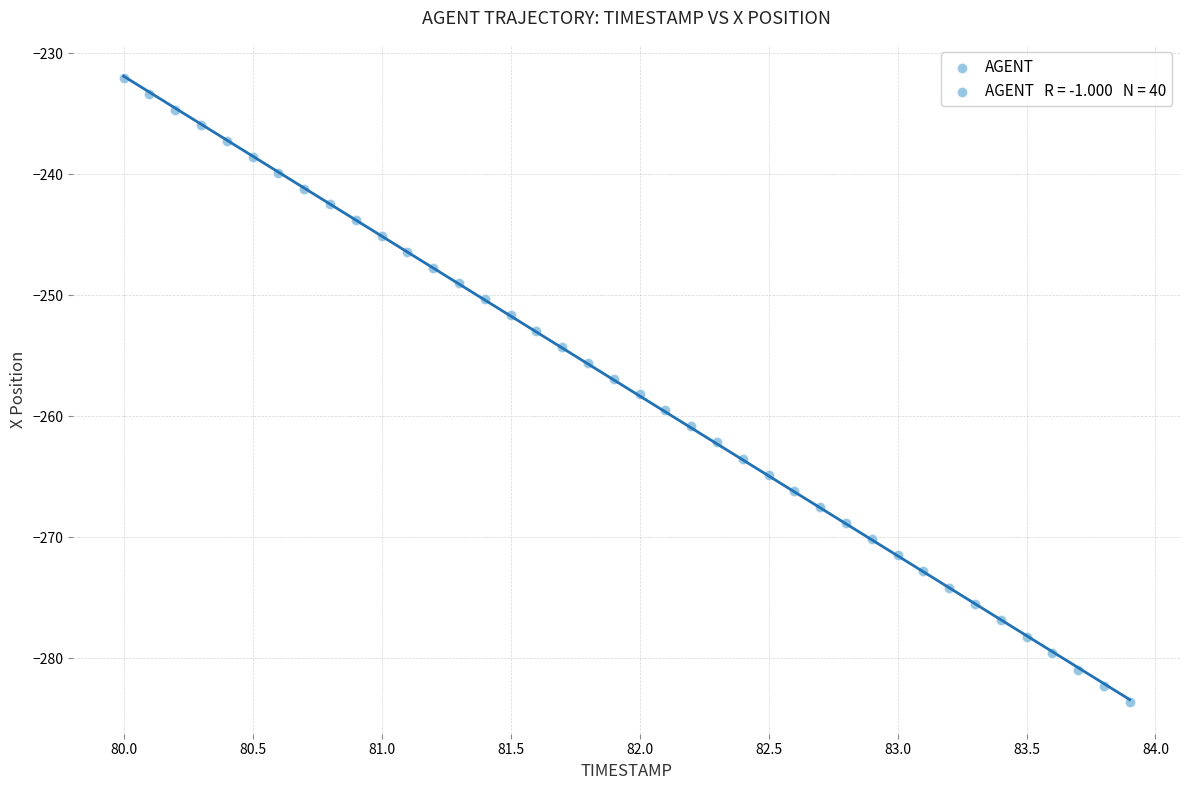

What is the range of Y values (max minus min)?

51.6